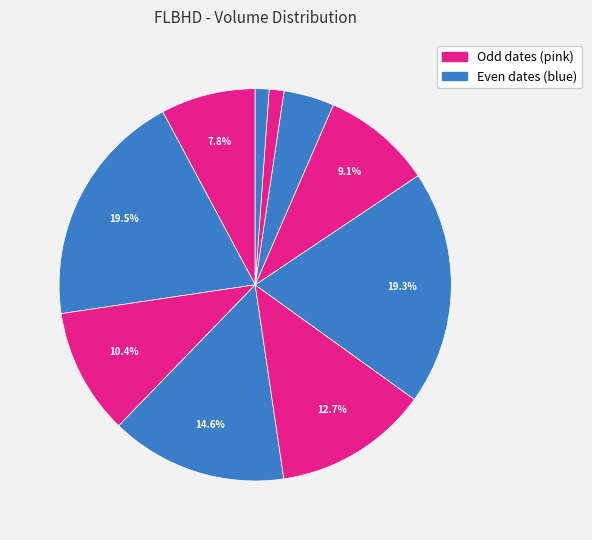

Count the number of slices in the pie.

10